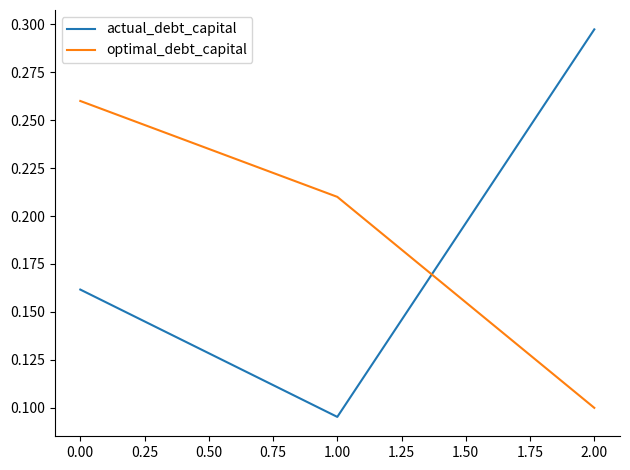

Does the chart display data point markers on the line(s)?

No